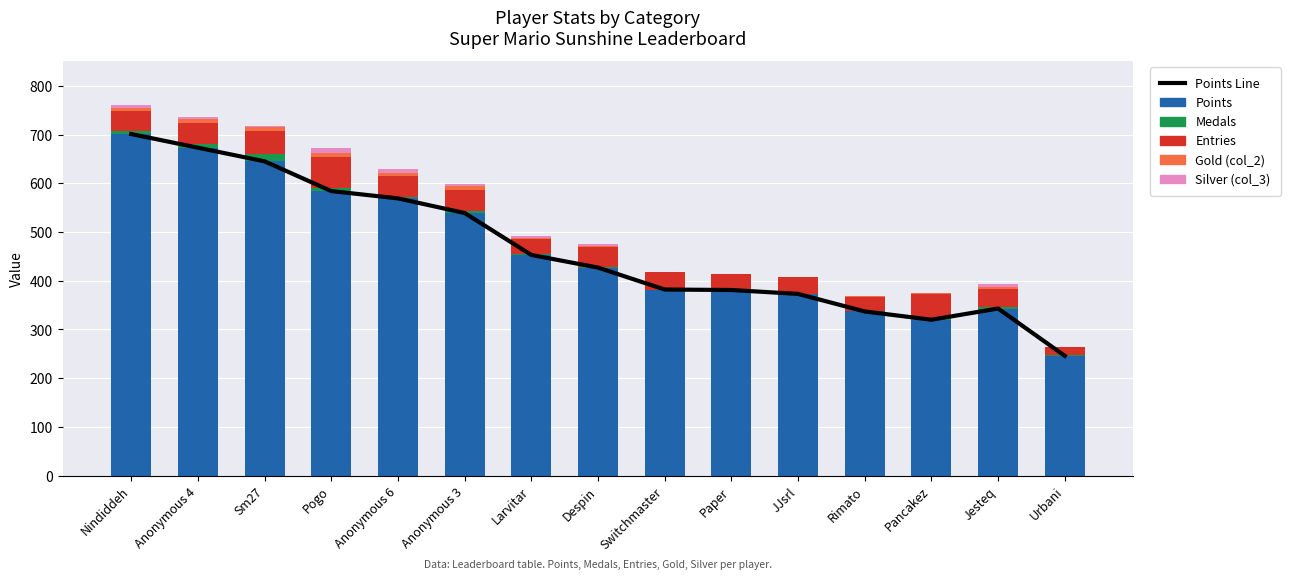

Is the value of Points Line at Nindiddeh greater than the value of Points at Rimato?

Yes